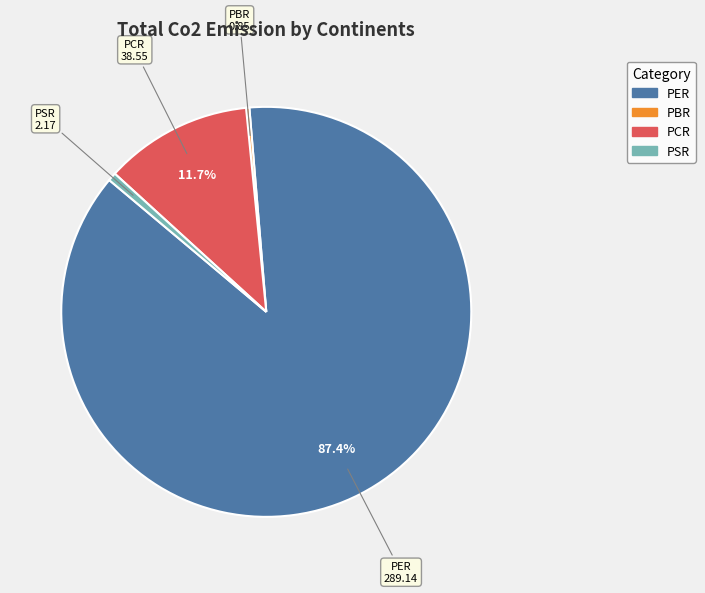

Which has a higher value, PER or PCR?

PER